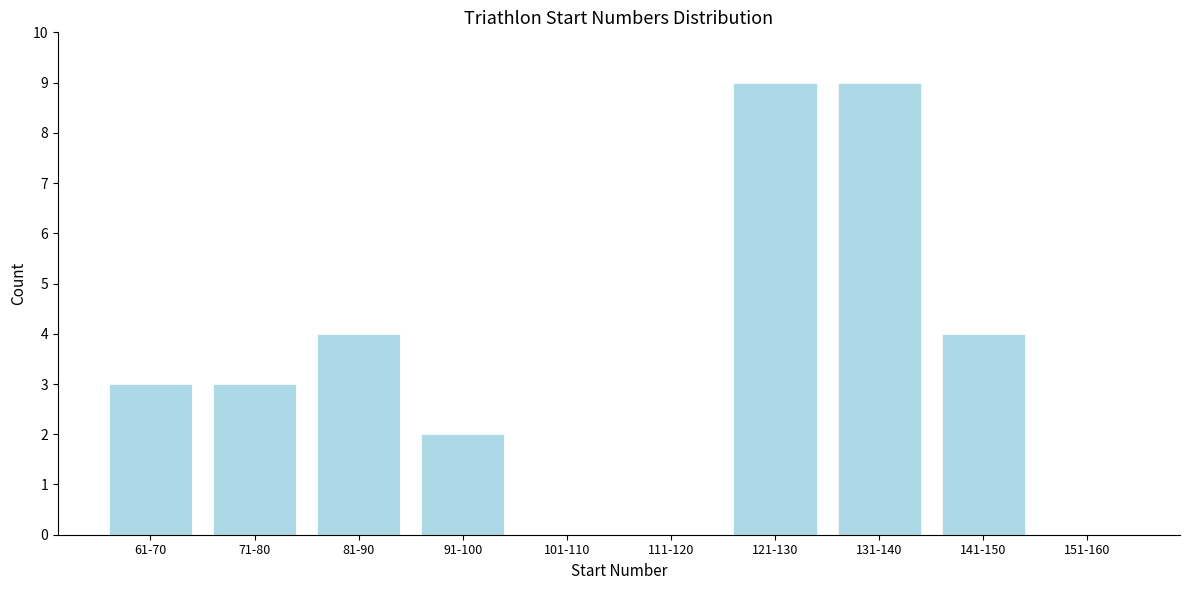

Reading left to right, list all the values displayed in this chart.

61-70=3	71-80=3	81-90=4	91-100=2	101-110=0	111-120=0	121-130=9	131-140=9	141-150=4	151-160=0